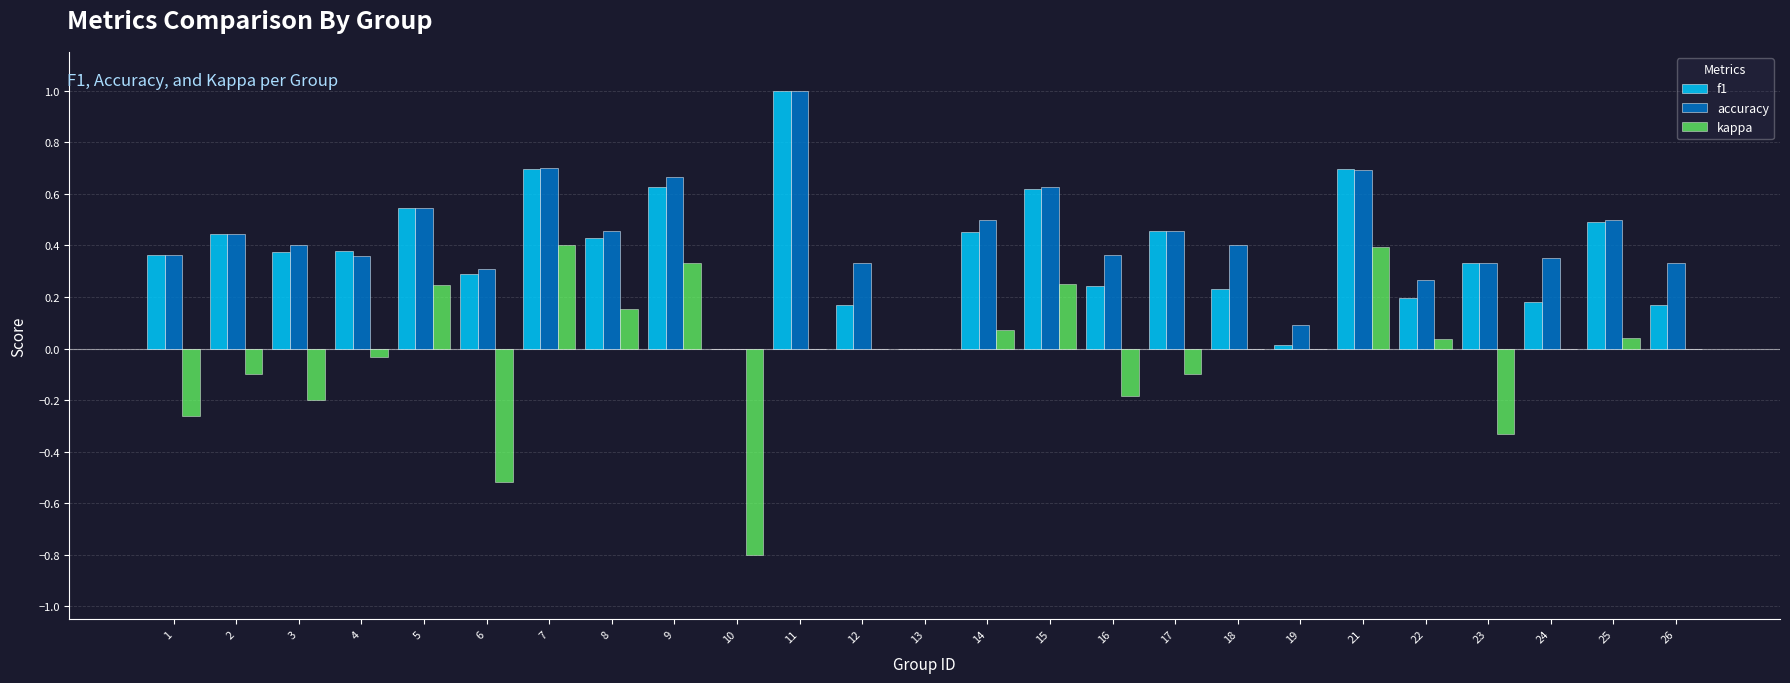

How many groups of bars are there?

25